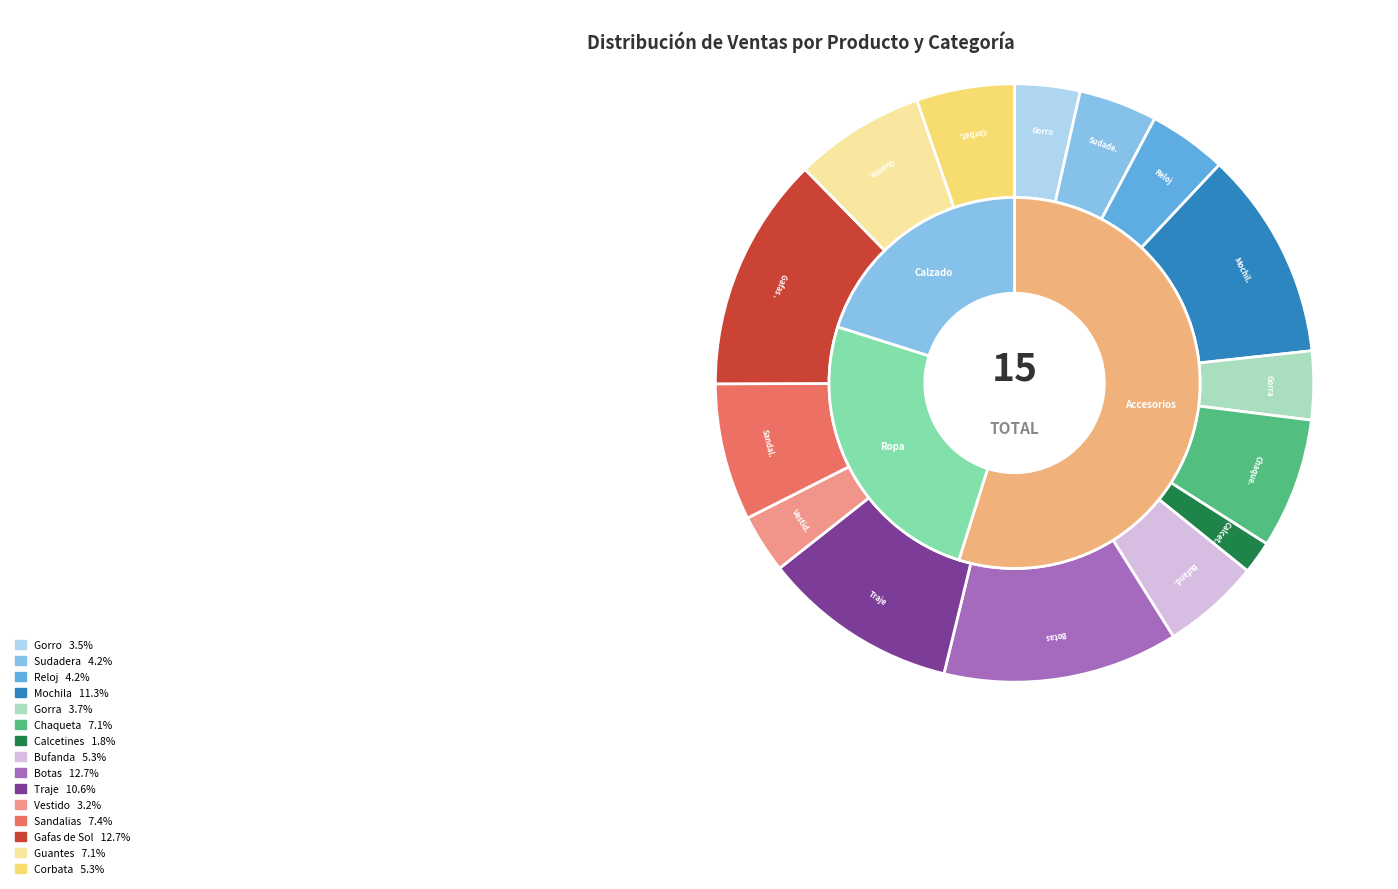

Is it true that Mochila is 22% of the pie?

False